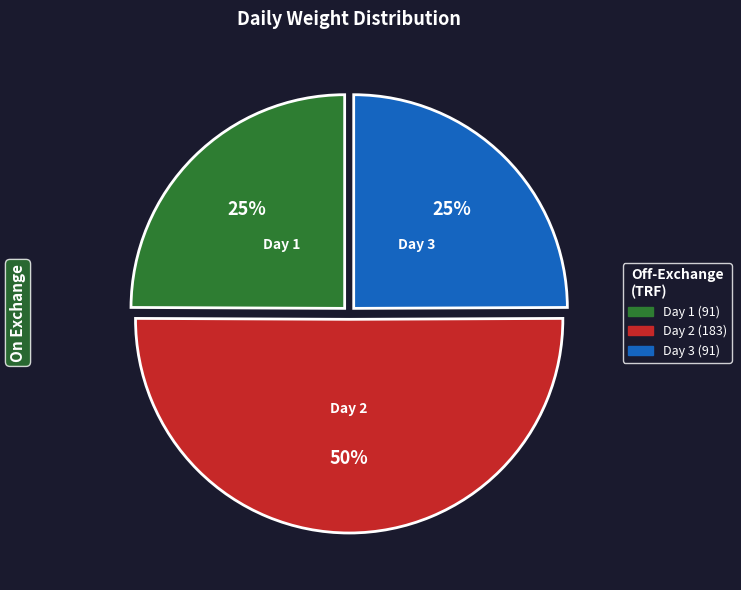

To the nearest percent, what percentage of the pie is Day 1?

25%